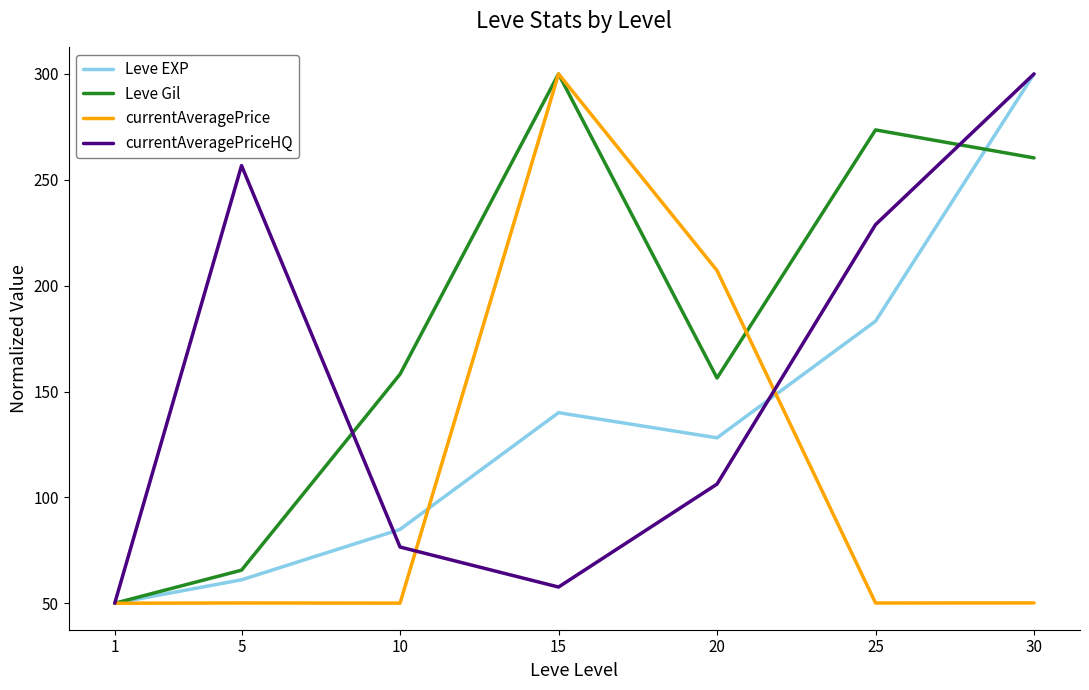

What are all the series names shown in the legend?

Leve EXP, Leve Gil, currentAveragePrice, currentAveragePriceHQ